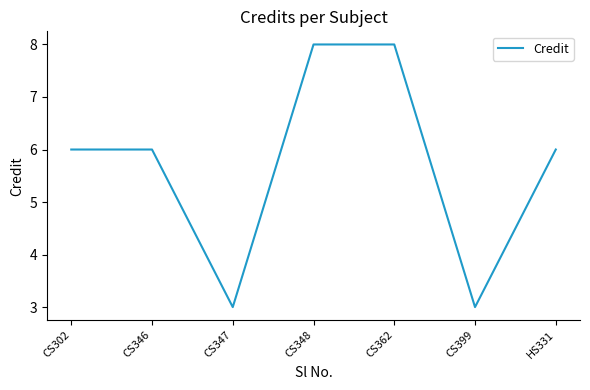

What position from the right is CS346?

6